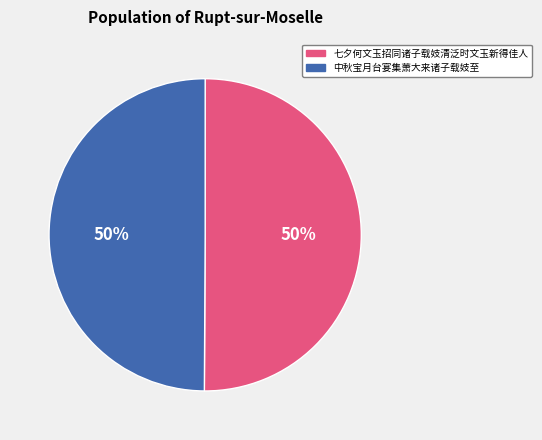

What is the ratio of the value at 七夕何文玉招同诸子载妓清泛时文玉新得佳人 to the value at 中秋宝月台宴集萧大来诸子载妓至?

1.0